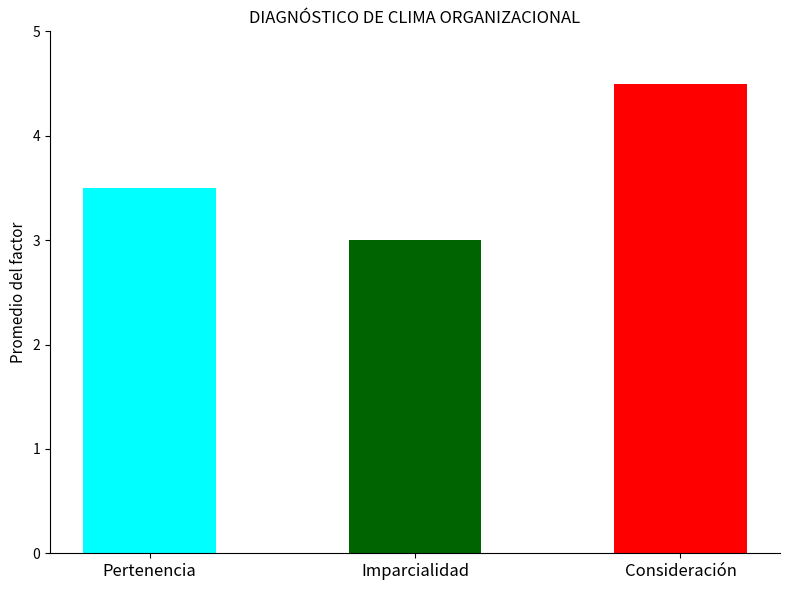

What is the maximum value shown in the chart?

4.5